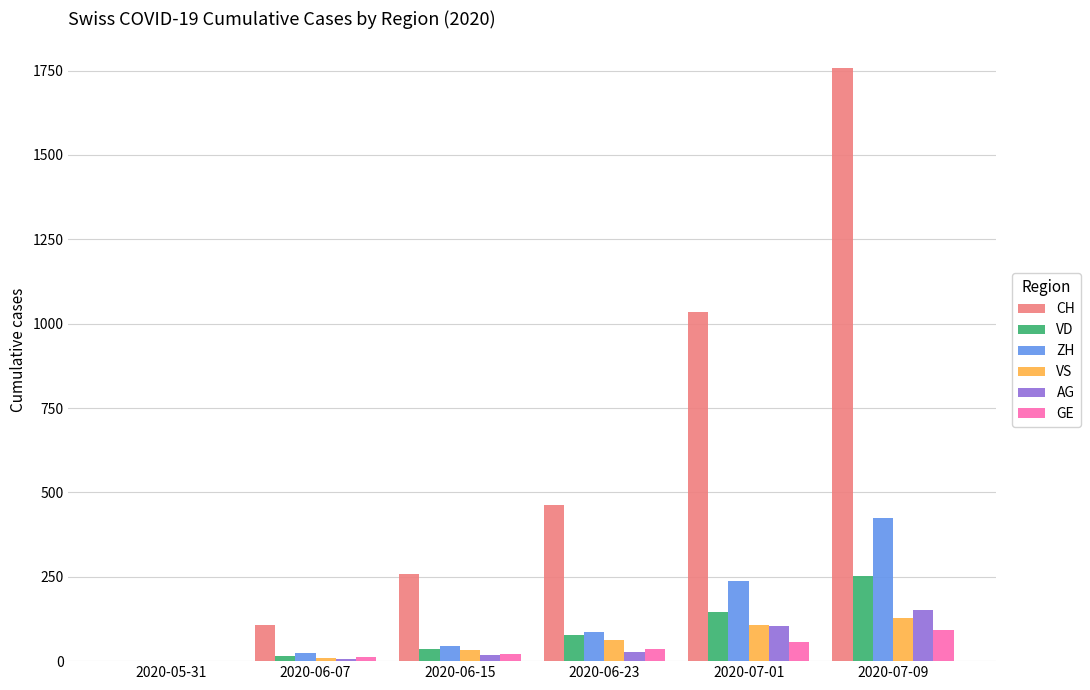

Between 2020-05-31 and 2020-07-01, which series saw the biggest shift?

CH